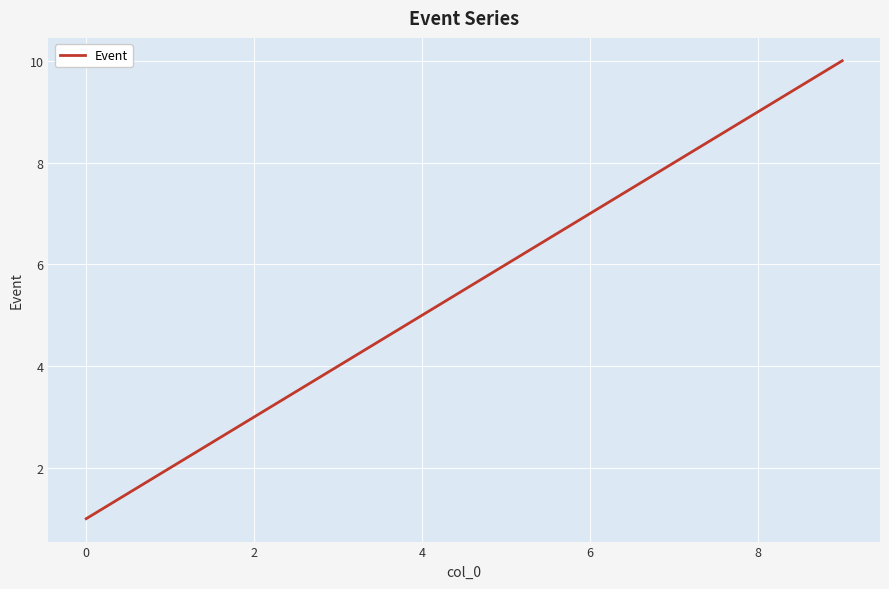

What is the maximum value shown in the chart?

10